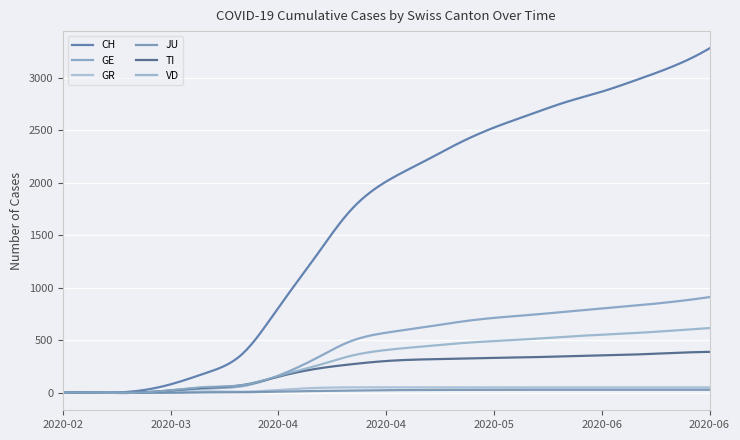

Reading left to right, extract all data points from this chart.

CH: 2020-02-25=0	2020-03-03=0	2020-03-10=15	2020-03-17=81	2020-03-24=191	2020-03-31=372	2020-04-07=812	2020-04-14=1281	2020-04-21=1735	2020-04-28=2013	2020-05-05=2195	2020-05-12=2375	2020-05-19=2527	2020-05-26=2651	2020-06-02=2770	2020-06-09=2869	2020-06-16=2985	2020-06-23=3113	2020-06-30=3282
GE: 2020-02-25=0	2020-03-03=0	2020-03-10=4	2020-03-17=19	2020-03-24=41	2020-03-31=64	2020-04-07=164	2020-04-14=320	2020-04-21=490	2020-04-28=573	2020-05-05=622	2020-05-12=674	2020-05-19=714	2020-05-26=742	2020-06-02=773	2020-06-09=803	2020-06-16=833	2020-06-23=868	2020-06-30=912
GR: 2020-02-25=0	2020-03-03=0	2020-03-10=0	2020-03-17=1	2020-03-24=13	2020-03-31=10	2020-04-07=27	2020-04-14=46	2020-04-21=52	2020-04-28=52	2020-05-05=52	2020-05-12=52	2020-05-19=52	2020-05-26=52	2020-06-02=52	2020-06-09=52	2020-06-16=52	2020-06-23=52	2020-06-30=52
JU: 2020-02-25=0	2020-03-03=0	2020-03-10=0	2020-03-17=0	2020-03-24=4	2020-03-31=5	2020-04-07=11	2020-04-14=17	2020-04-21=21	2020-04-28=25	2020-05-05=27	2020-05-12=28	2020-05-19=29	2020-05-26=29	2020-06-02=29	2020-06-09=29	2020-06-16=29	2020-06-23=29	2020-06-30=29
TI: 2020-02-25=0	2020-03-03=0	2020-03-10=0	2020-03-17=23	2020-03-24=50	2020-03-31=74	2020-04-07=154	2020-04-14=226	2020-04-21=271	2020-04-28=303	2020-05-05=318	2020-05-12=325	2020-05-19=333	2020-05-26=339	2020-06-02=348	2020-06-09=357	2020-06-16=366	2020-06-23=380	2020-06-30=390
VD: 2020-02-25=0	2020-03-03=0	2020-03-10=0	2020-03-17=24	2020-03-24=56	2020-03-31=73	2020-04-07=160	2020-04-14=252	2020-04-21=351	2020-04-28=408	2020-05-05=441	2020-05-12=471	2020-05-19=493	2020-05-26=512	2020-06-02=535	2020-06-09=553	2020-06-16=571	2020-06-23=593	2020-06-30=617